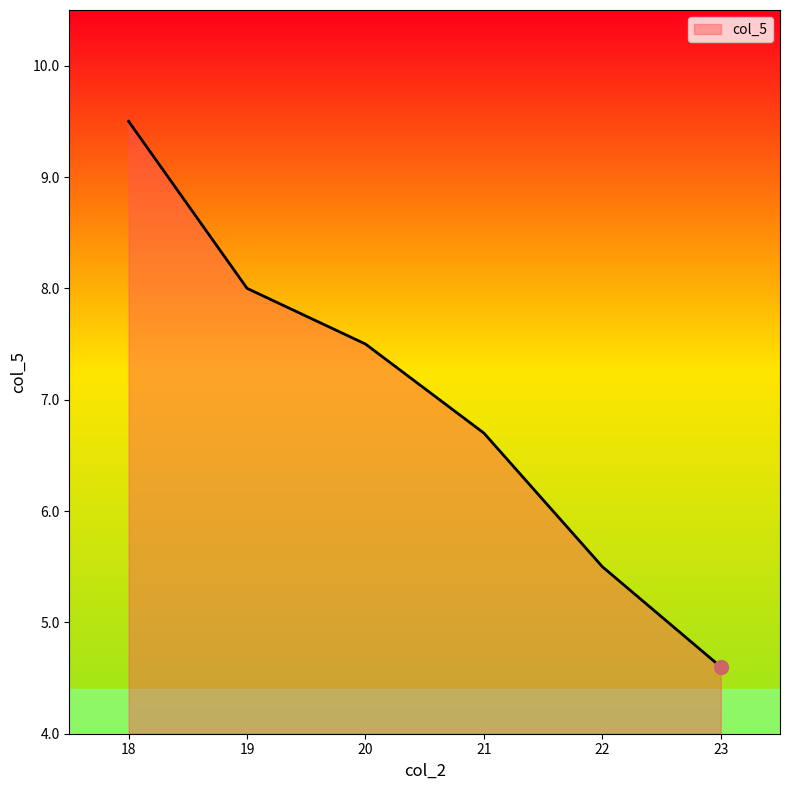

Reading left to right, what are all the values shown in this chart?

18=9.5	19=8.0	20=7.5	21=6.7	22=5.5	23=4.6